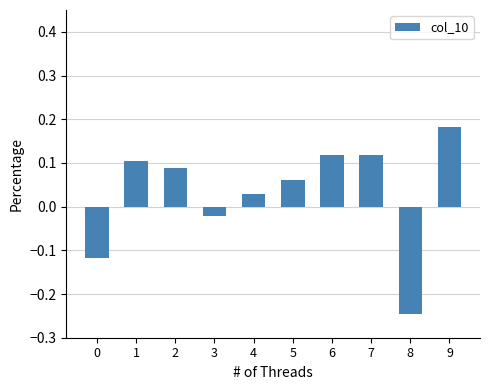

How many positive values are there?

7